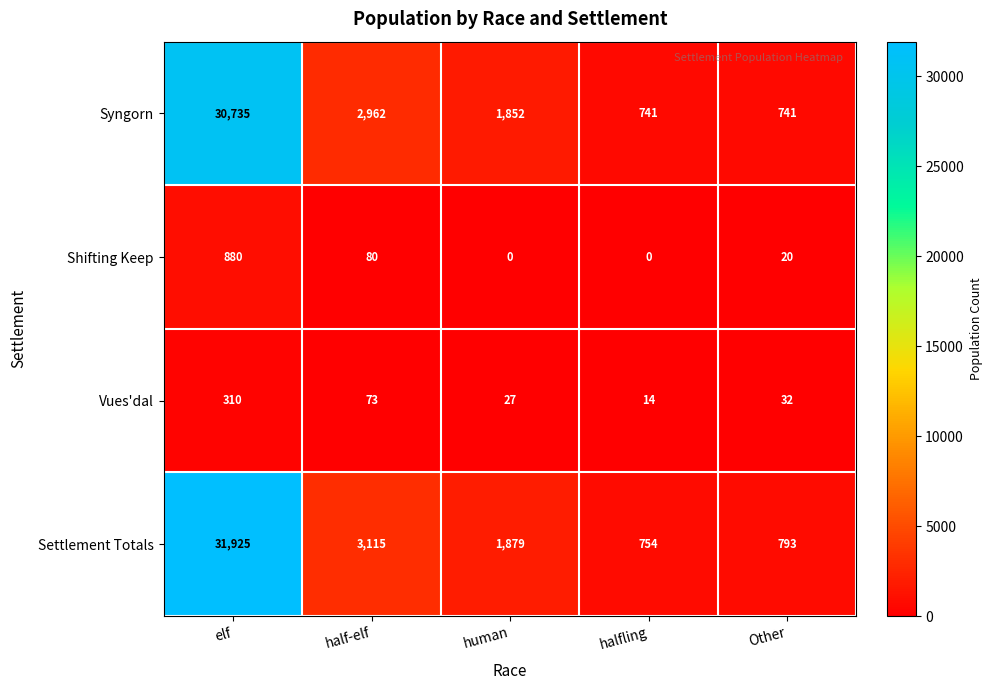

Which series has the largest range (max minus min)?

Settlement Totals